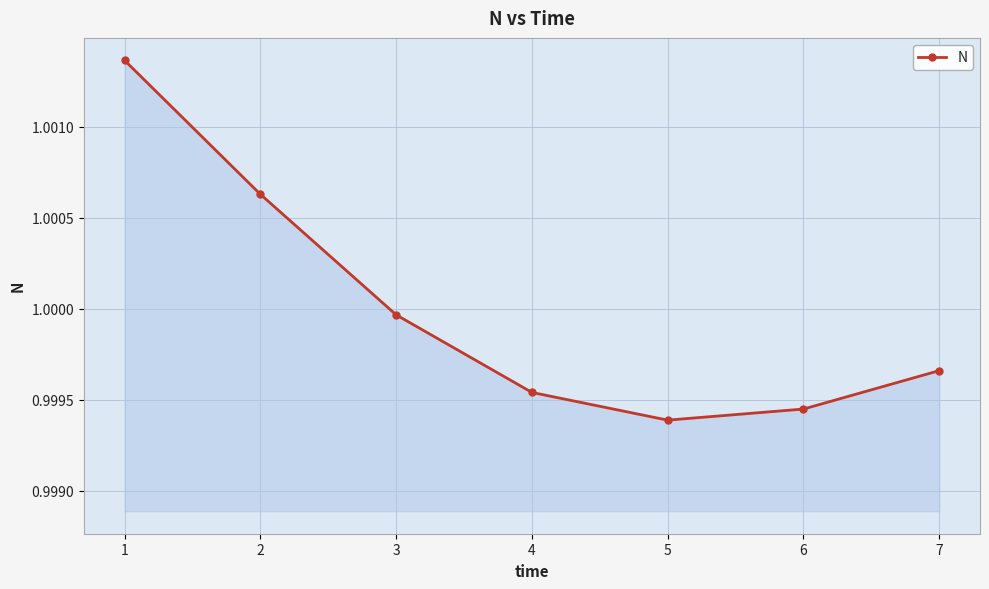

At which category does the chart reach its minimum across all series?

5